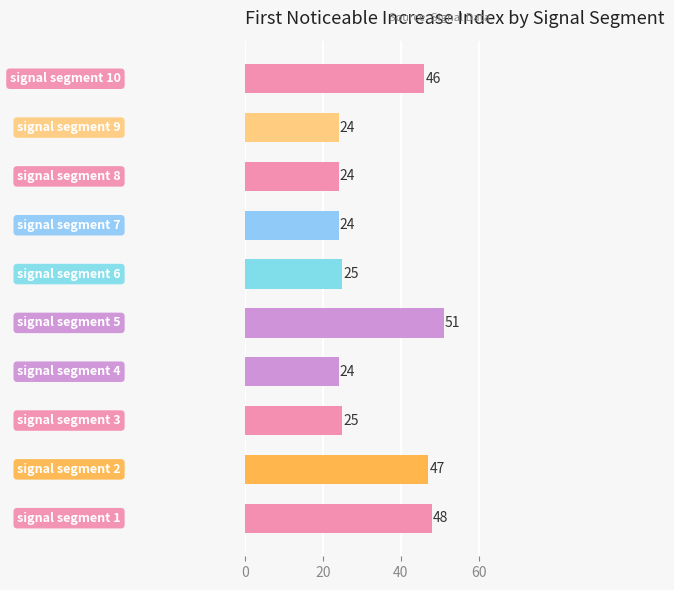

What is the maximum value shown in the chart?

51